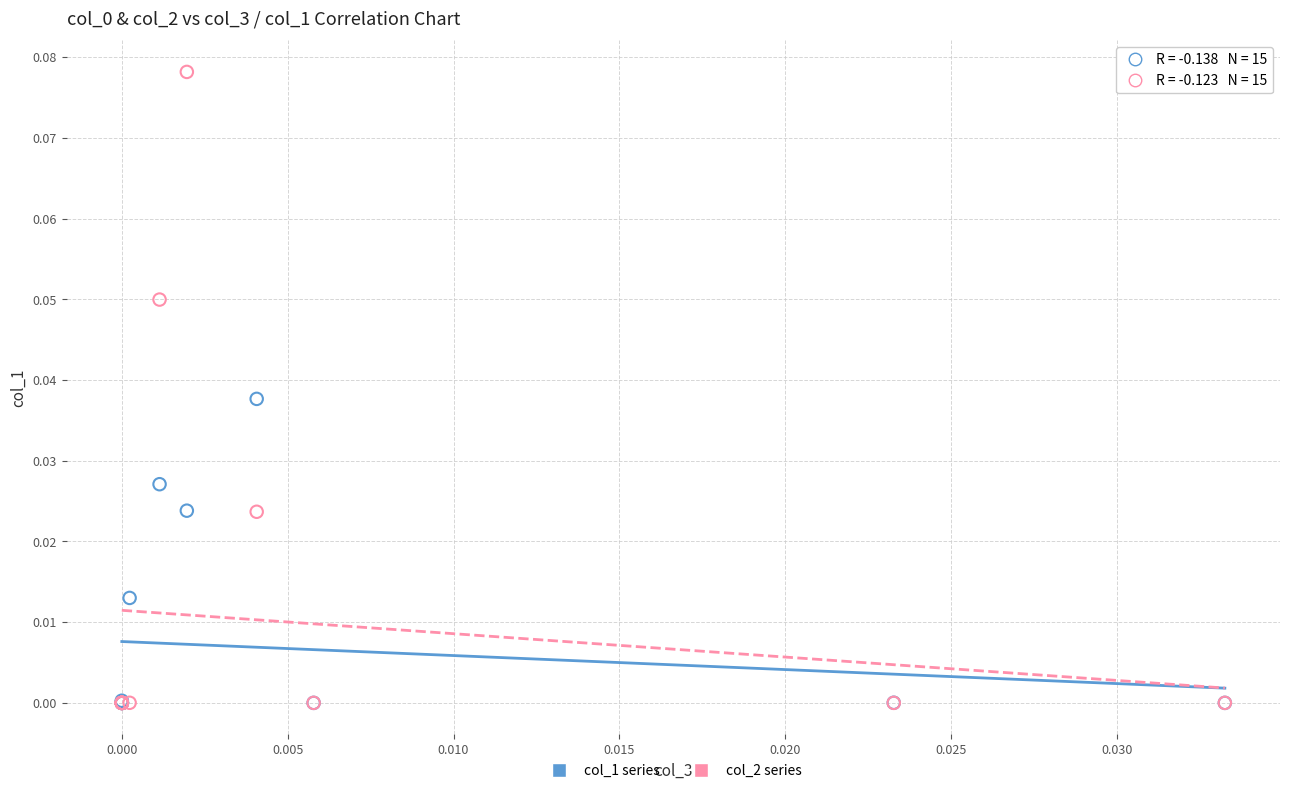

What are all the series names shown in the legend?

col_1 series, col_2 series